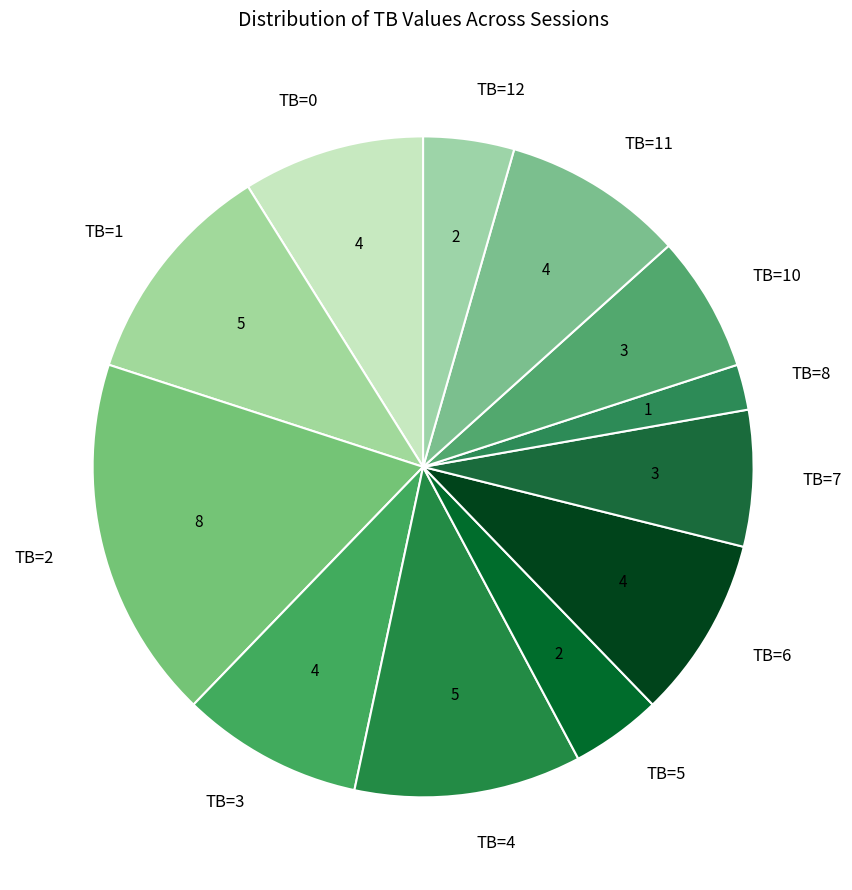

Which slice is the largest?

TB=2